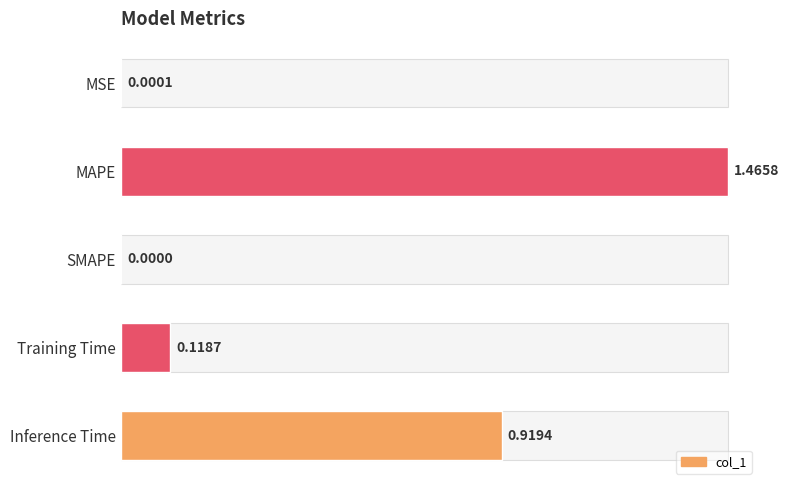

How many distinct data groups are displayed?

1